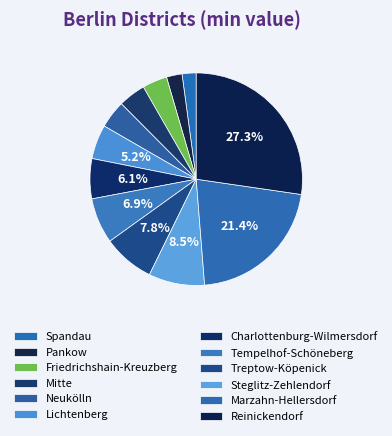

What percentage is the Friedrichshain-Kreuzberg slice, to the nearest percent?

4%